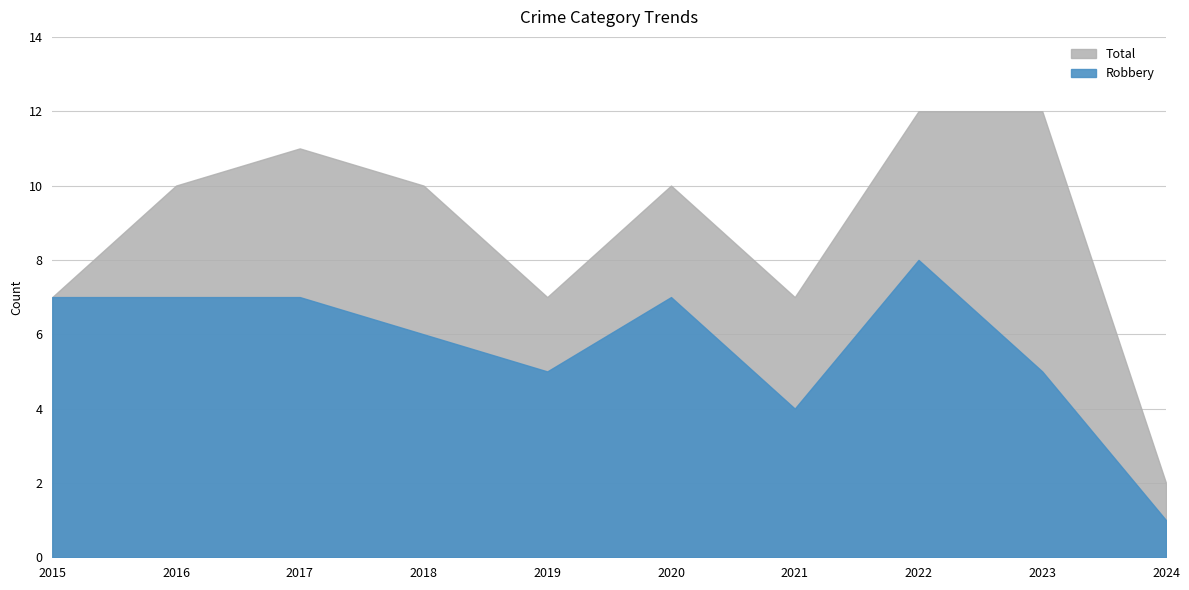

How many Total values are between 7 and 11?

7